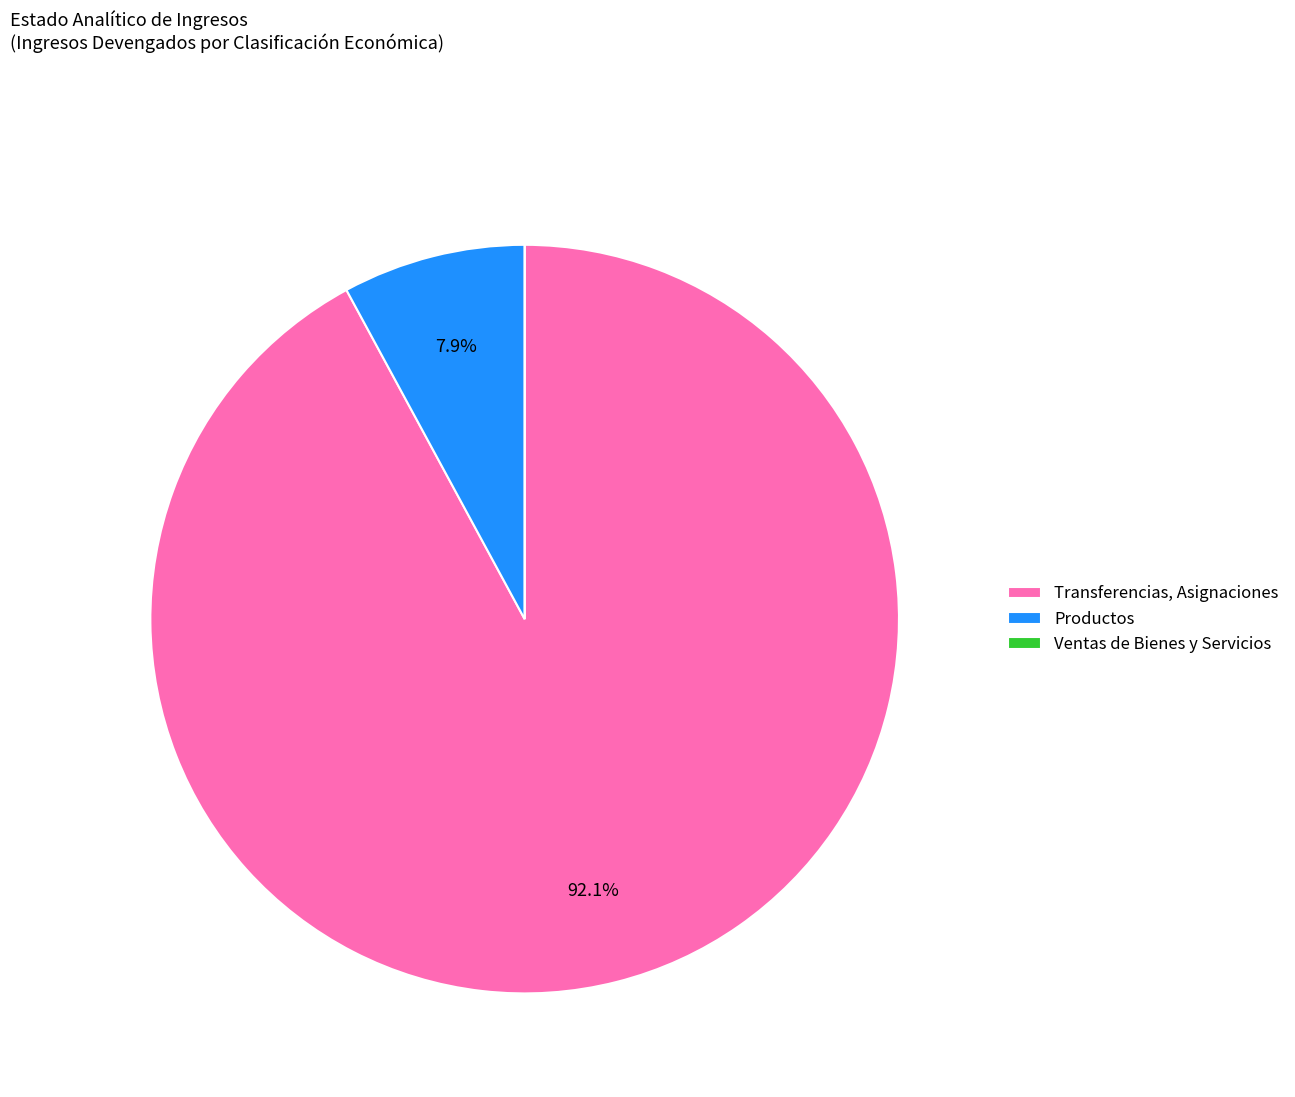

What is the total percentage of Productos and Transferencias, Asignaciones?

100.0%